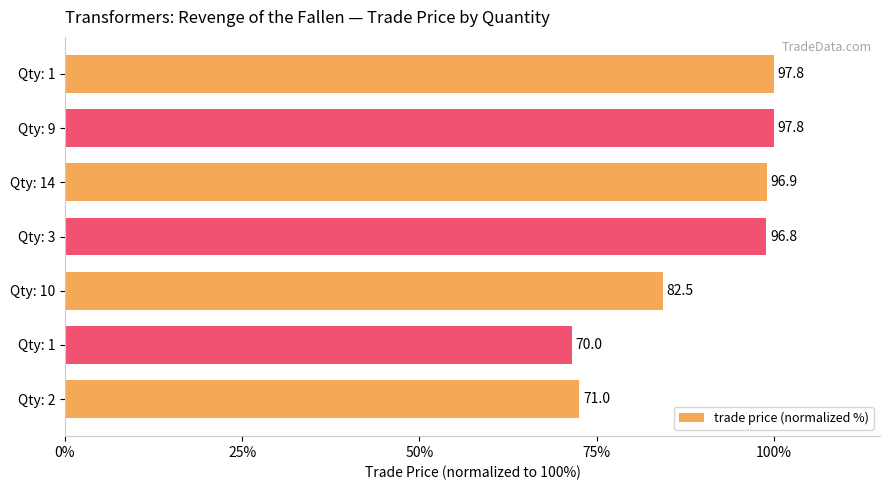

What is the minimum value shown in the chart?

71.6